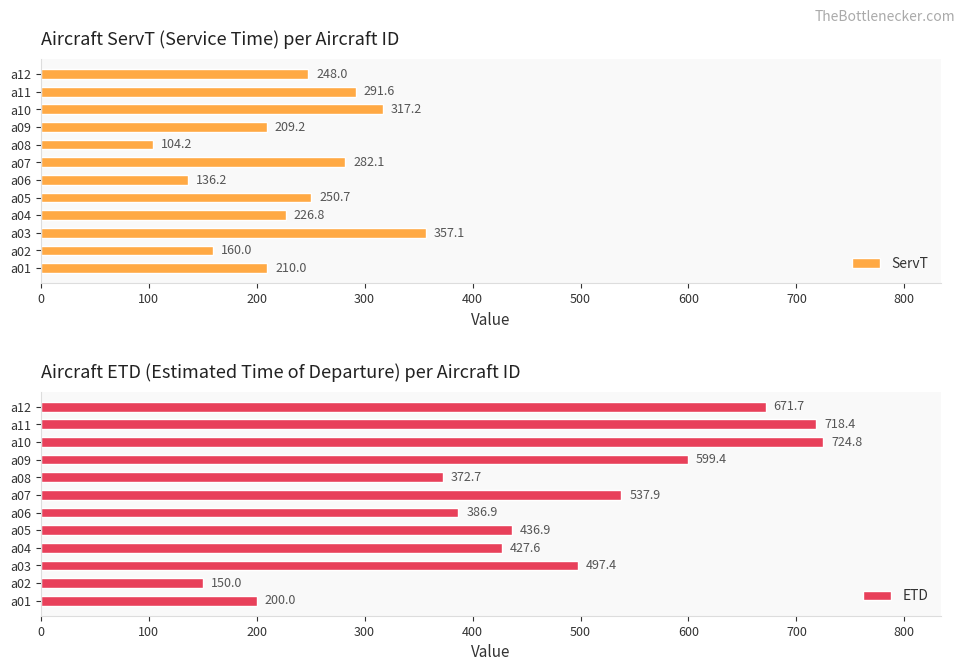

How many data points does each series have?

12